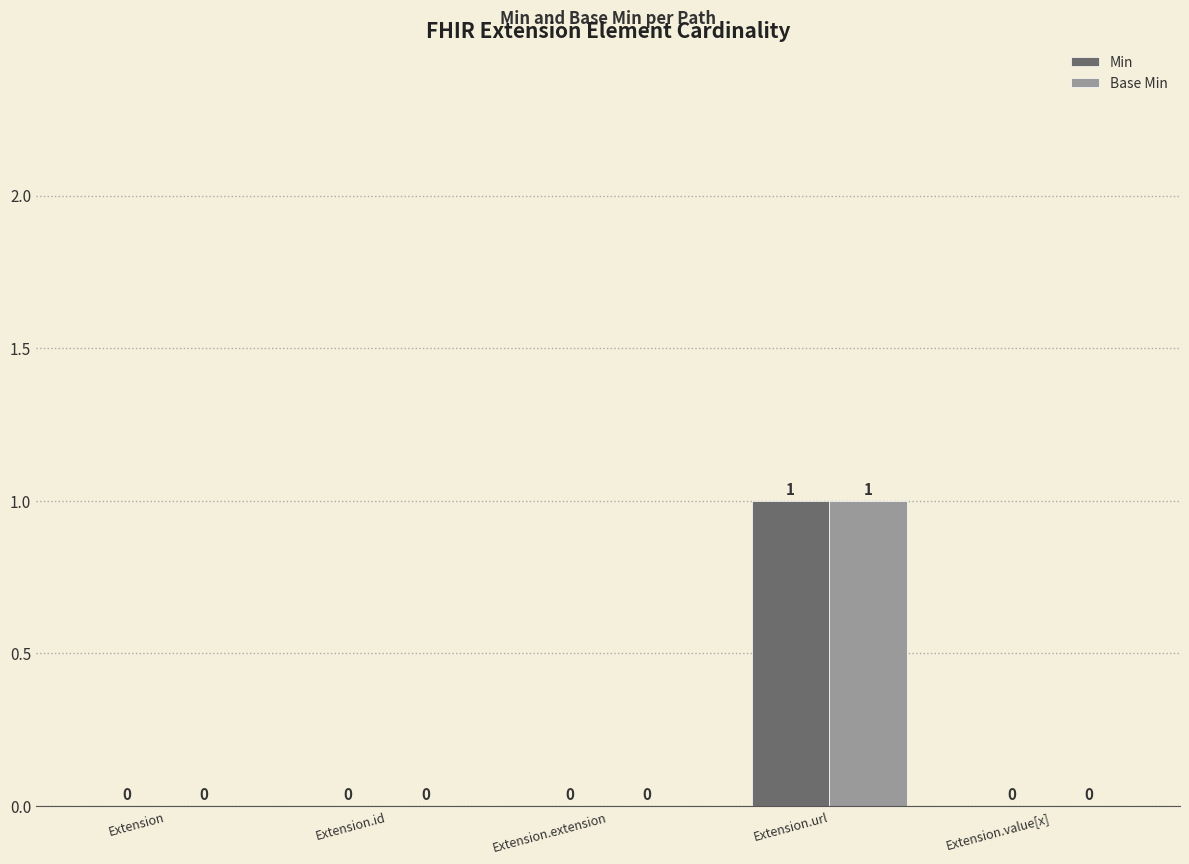

What is the maximum value for Min?

1